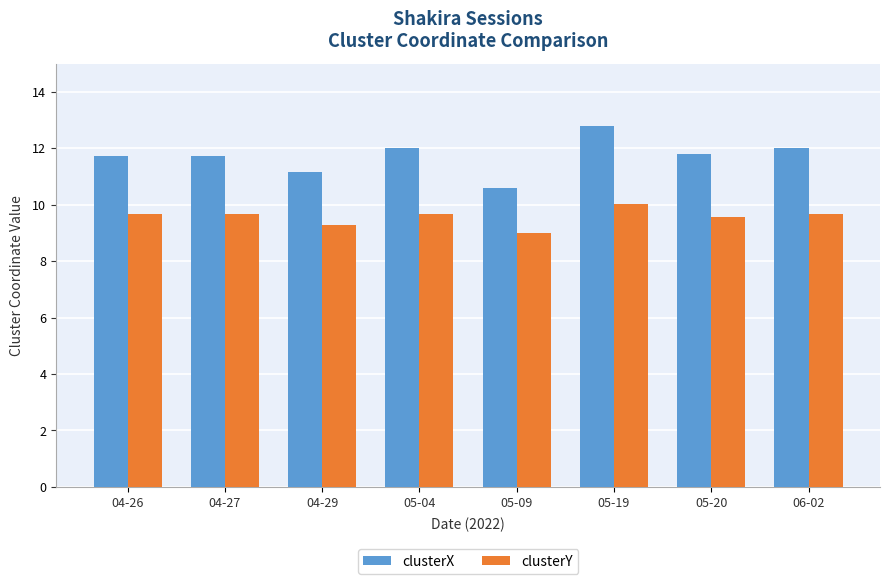

At which label does clusterX first exceed 11?

04-26